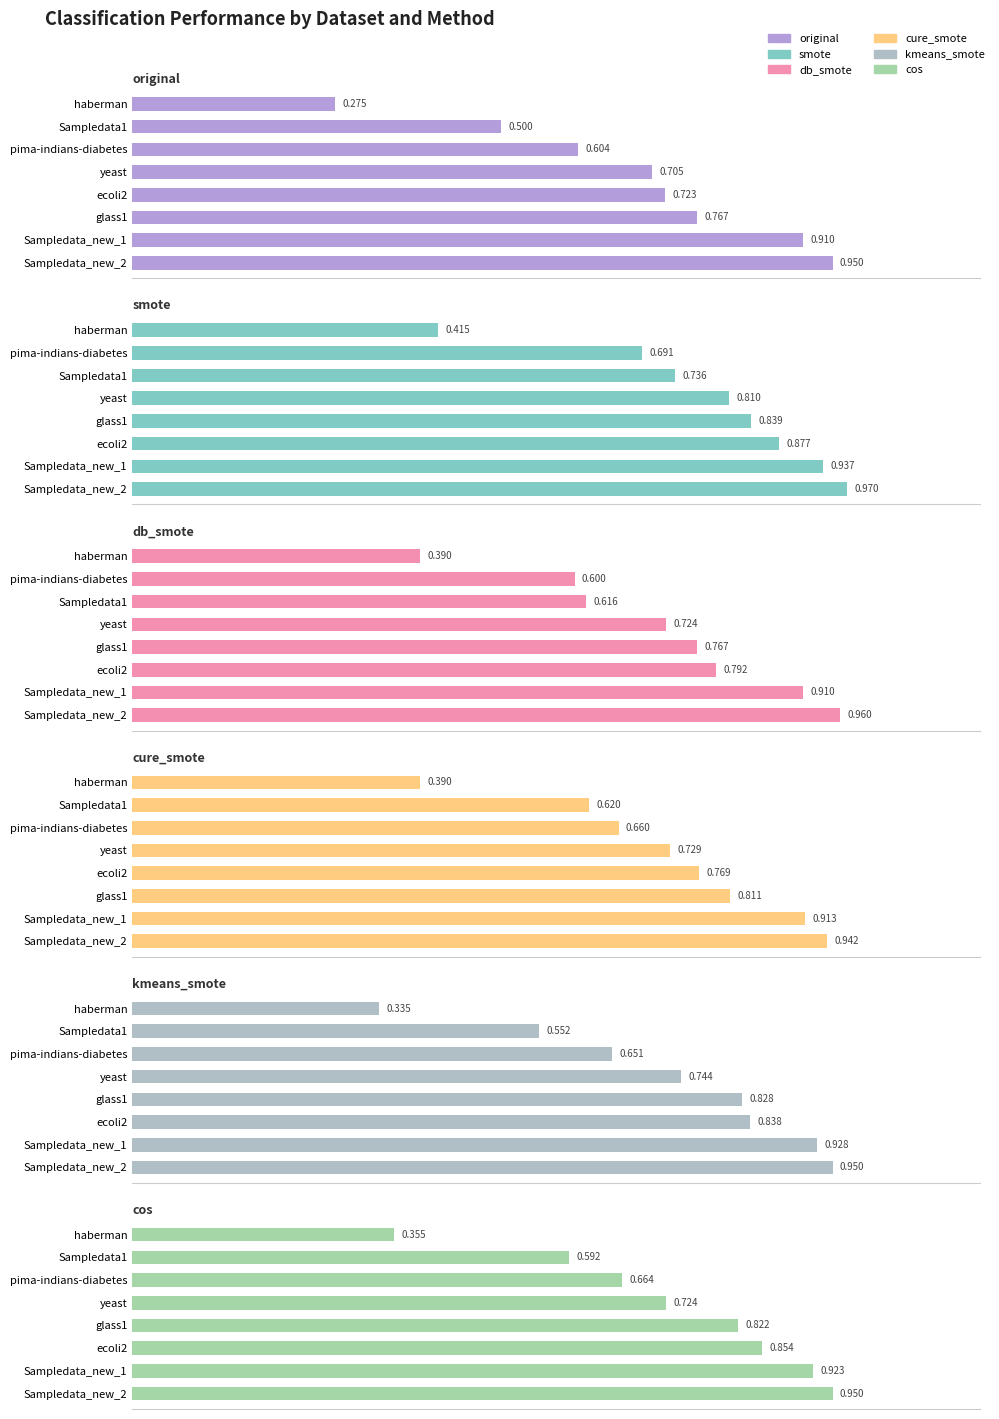

Which series has the largest range (max minus min)?

original